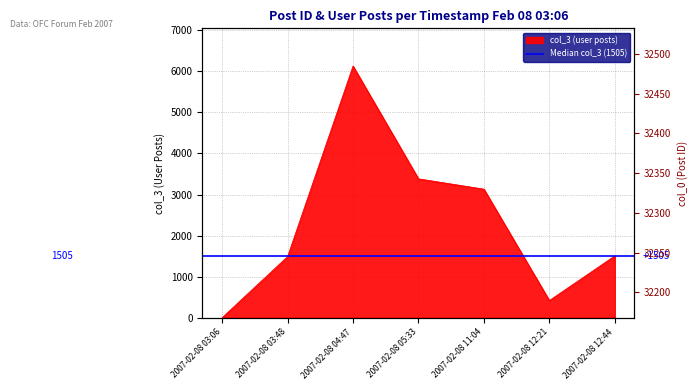

Which has a higher value, 2007-02-08 12:44 or 2007-02-08 04:47?

2007-02-08 04:47